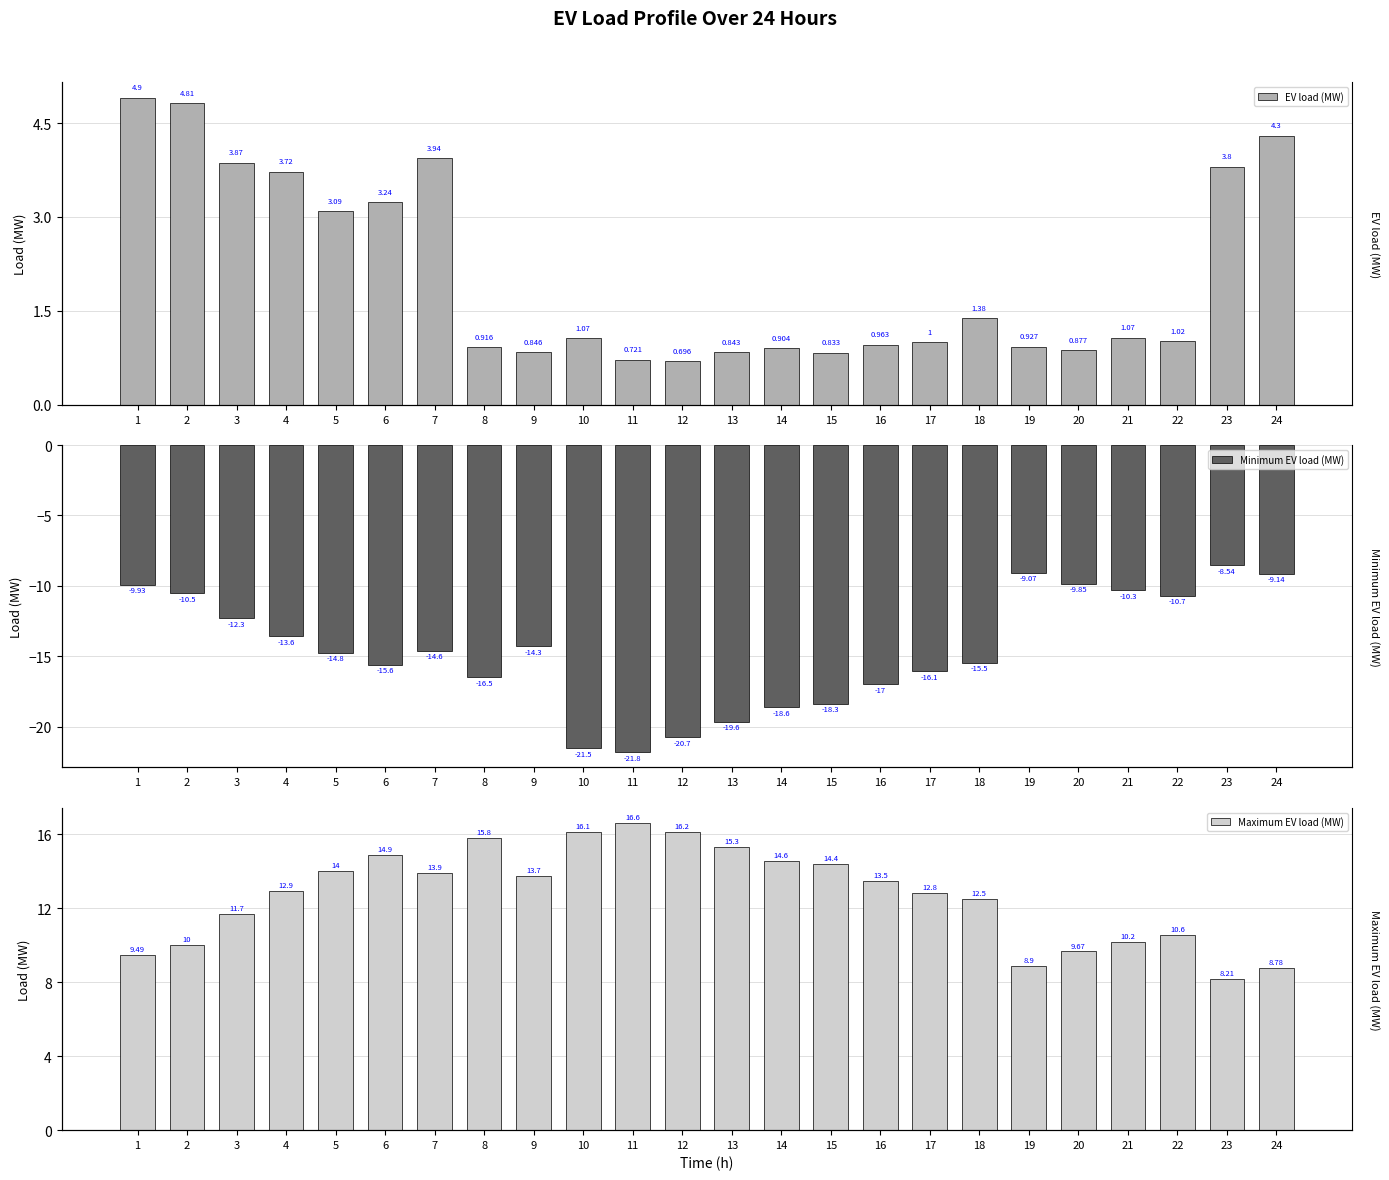

What is the difference between the highest and lowest values at 18?

28.0